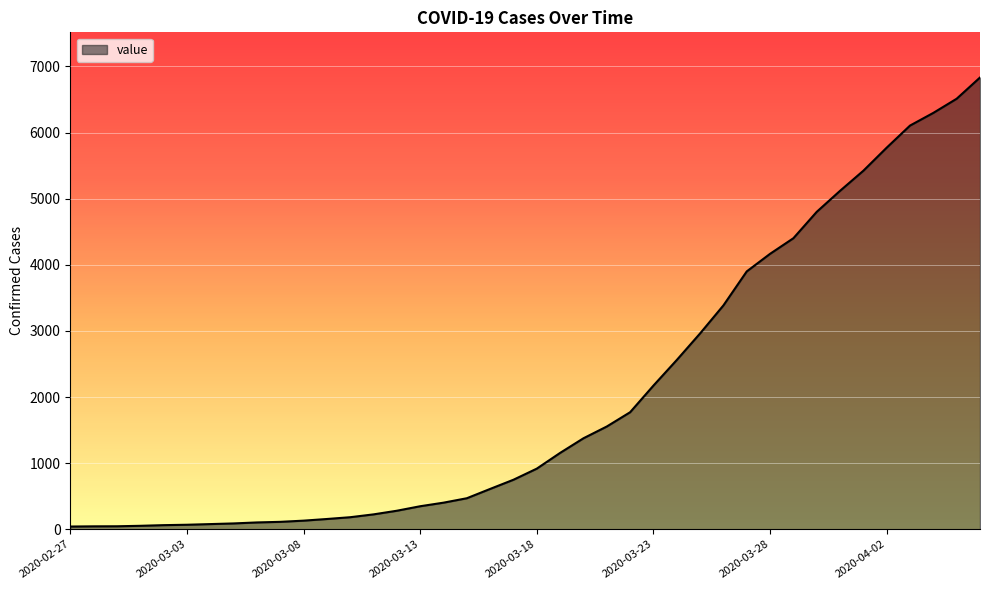

What is the difference between the maximum and minimum values?

6792